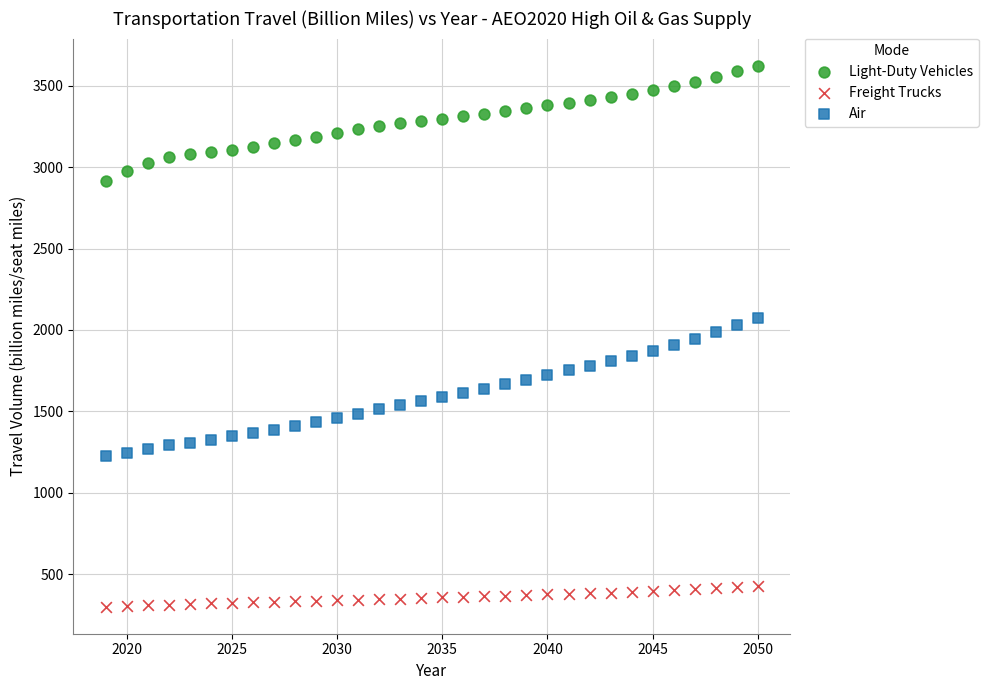

Which series has the widest spread of Y values?

Air